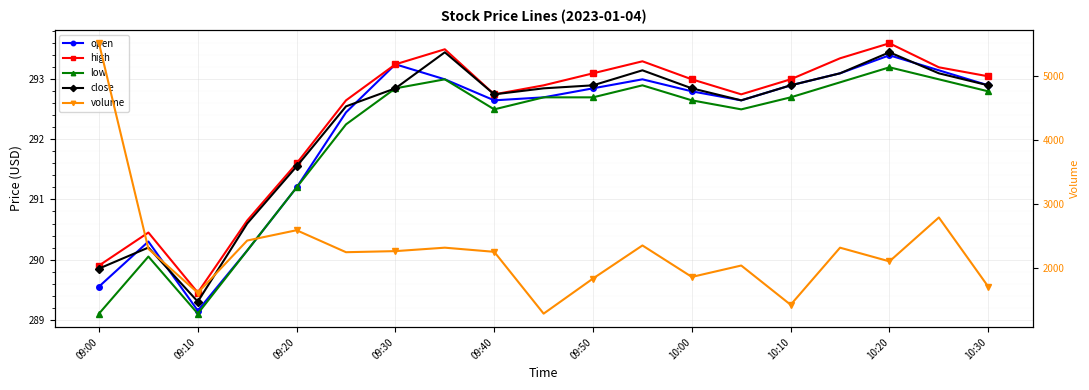

At which category is the sum across all series the highest?

09:00